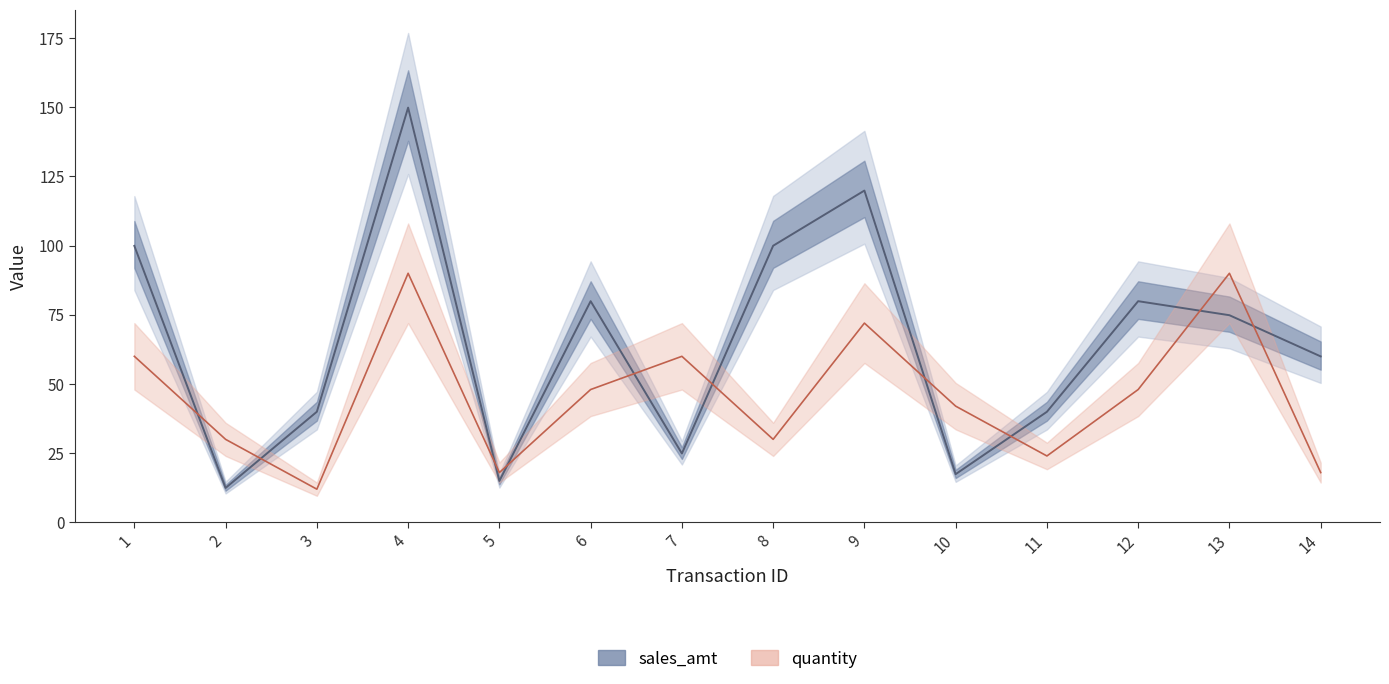

How many times do quantity and sales_amt cross each other?

10